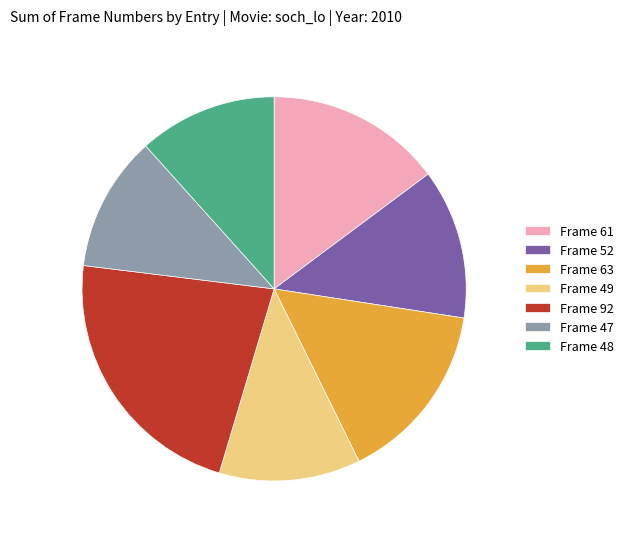

How many segments does this pie chart have?

7